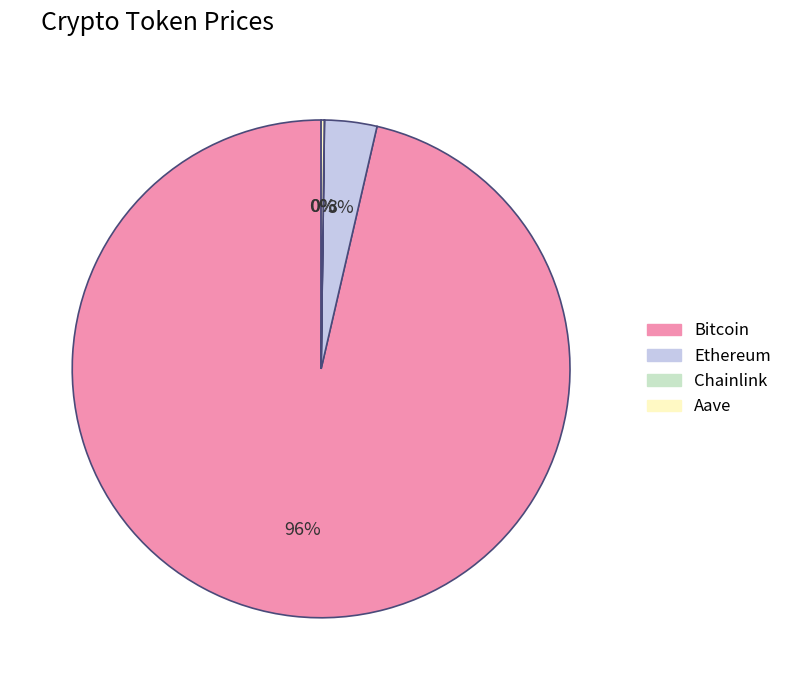

Which slice is the largest?

Bitcoin